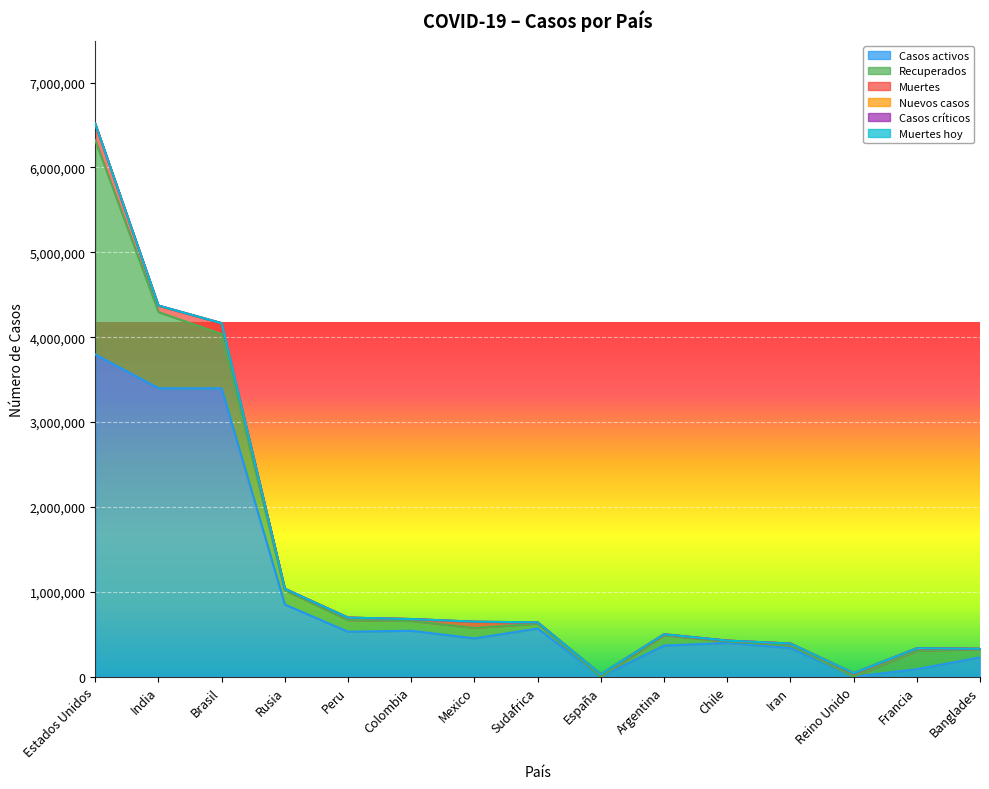

Where is the first local maximum for Casos activos?

Colombia